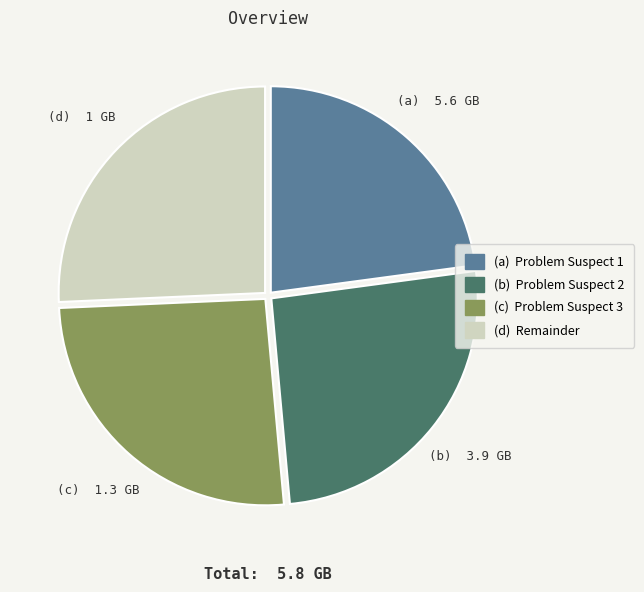

Does any single category account for the majority?

No